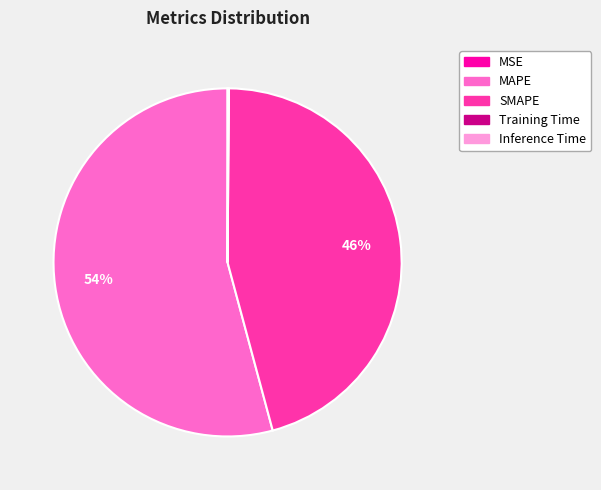

Does any single category account for the majority?

Yes